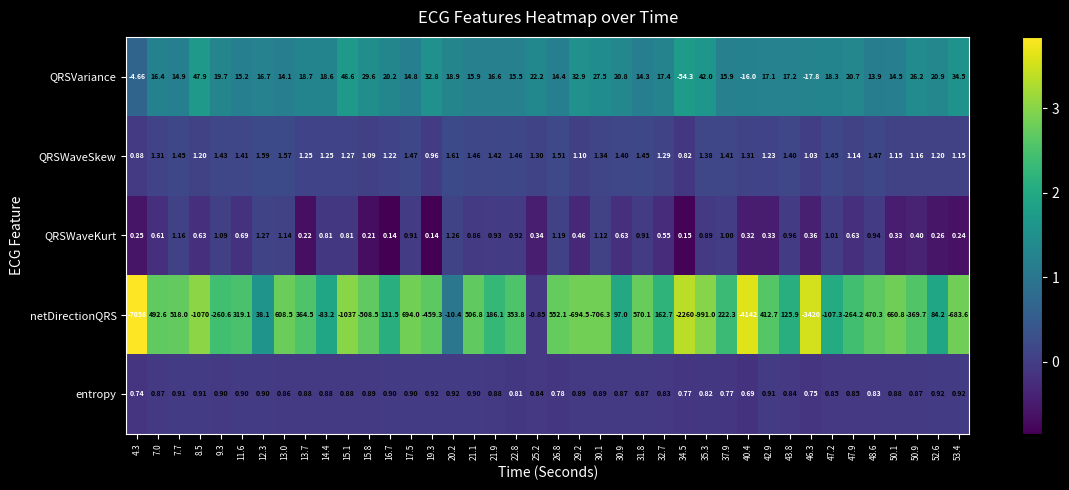

Between 11.6 and 12.3, which series saw the biggest shift?

netDirectionQRS